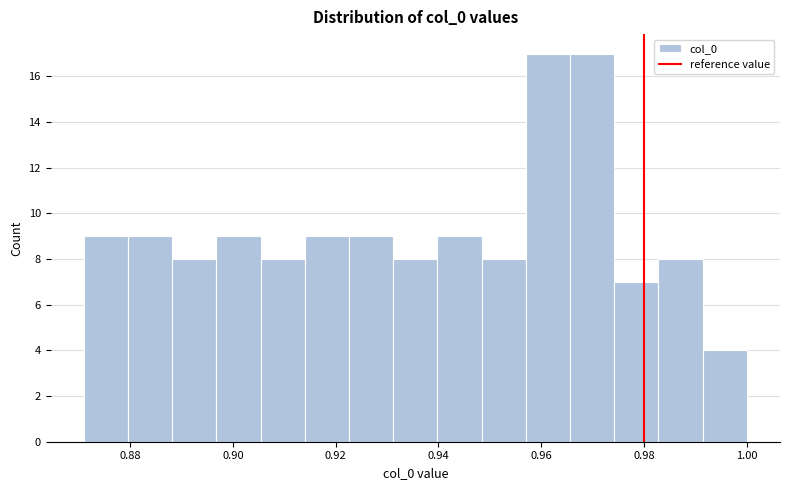

Reading left to right, transcribe this chart: for each bar, give the range it covers on the x-axis and its height. Neither the bar edges nor the heights are printed on the chart, so give them approximately, as read against the axes.

0.872 to 0.880: 9
0.880 to 0.888: 9
0.888 to 0.896: 8
0.896 to 0.906: 9
0.906 to 0.914: 8
0.914 to 0.922: 9
0.922 to 0.932: 9
0.932 to 0.940: 8
0.940 to 0.948: 9
0.948 to 0.958: 8
0.958 to 0.966: 17
0.966 to 0.974: 17
0.974 to 0.982: 7
0.982 to 0.992: 8
0.992 to 1.000: 4